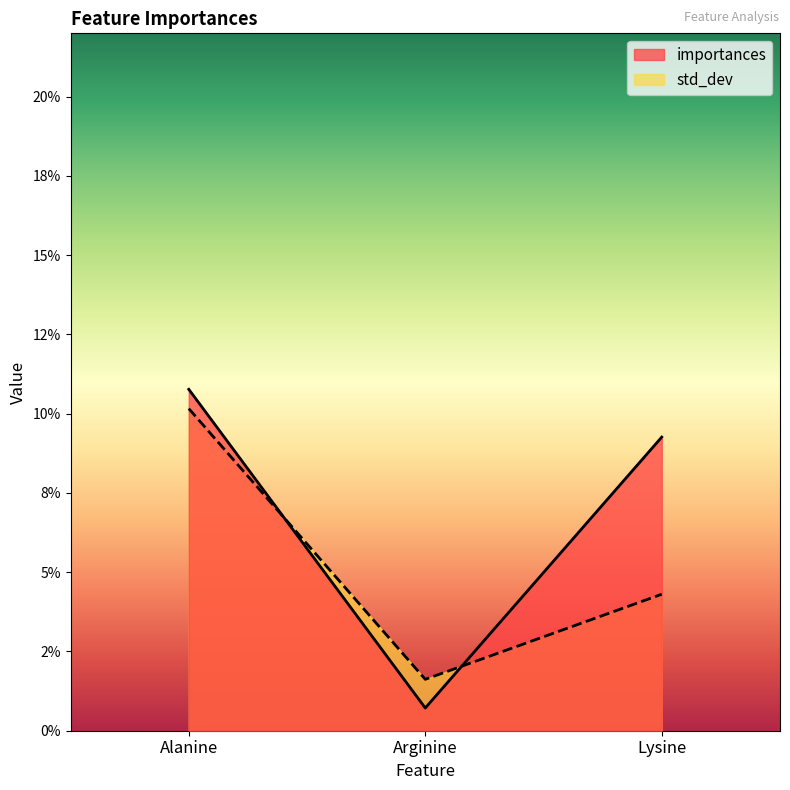

Rank the categories by importances value from lowest to highest.

Arginine, Lysine, Alanine